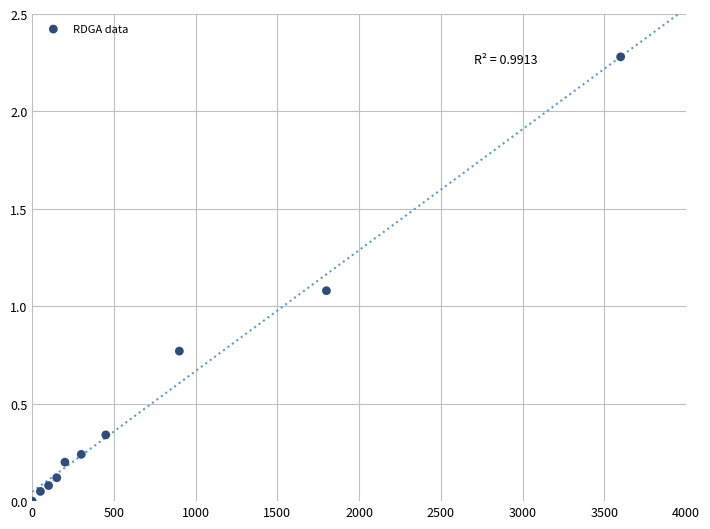

What is the range of Y values (max minus min)?

2.3